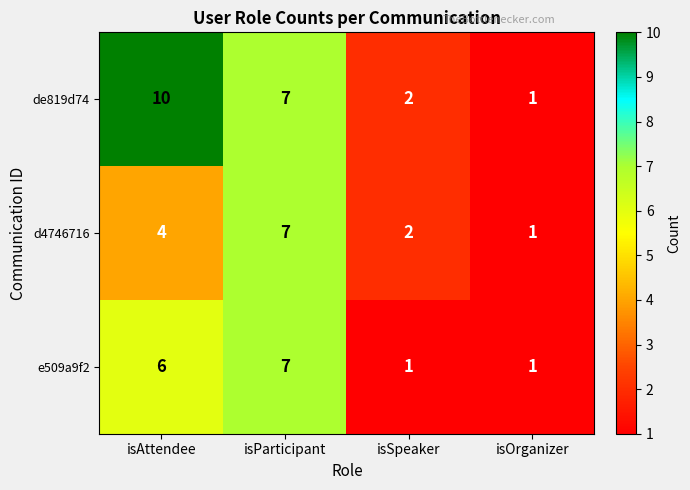

What is the difference between the e509a9f2 values at isSpeaker and isAttendee?

5